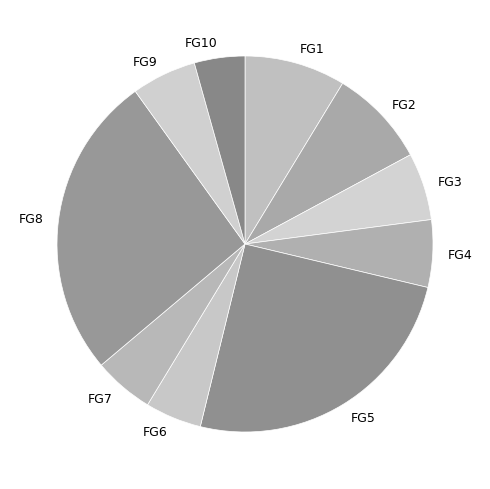

How many slices are in this pie chart?

10